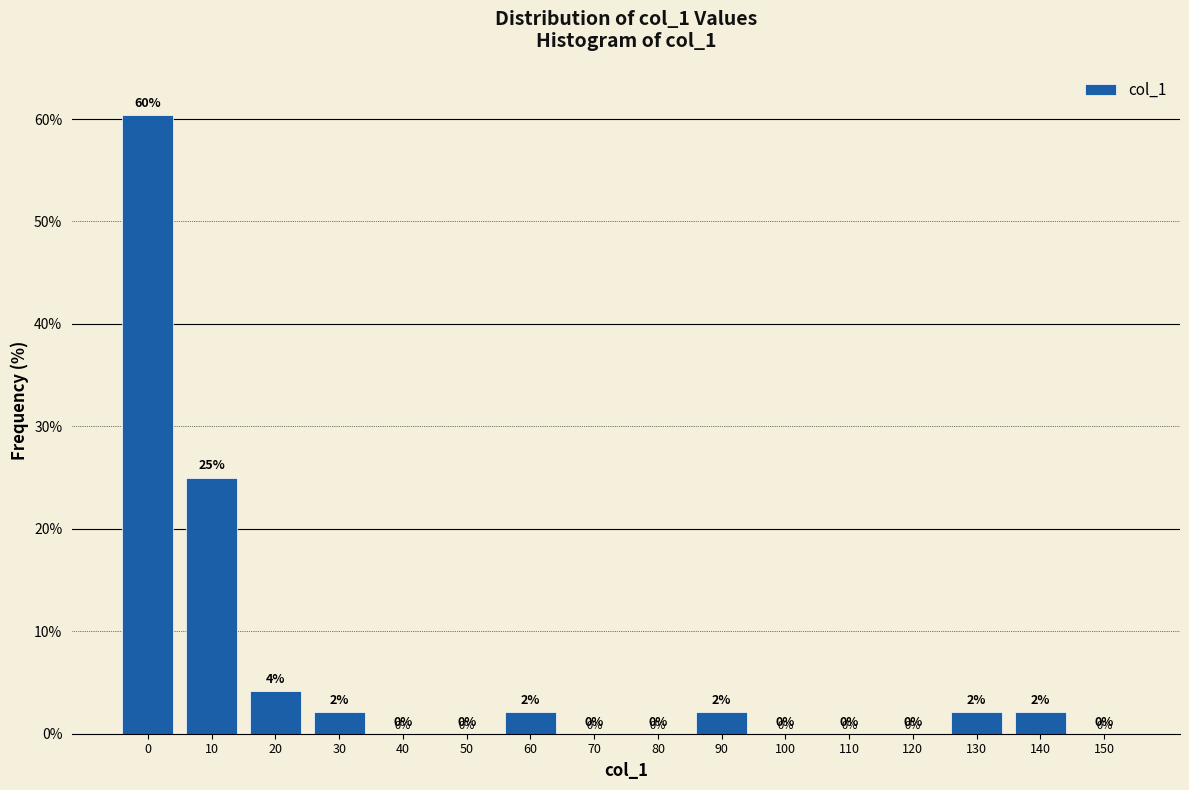

What is the maximum value shown in the chart?

60.4